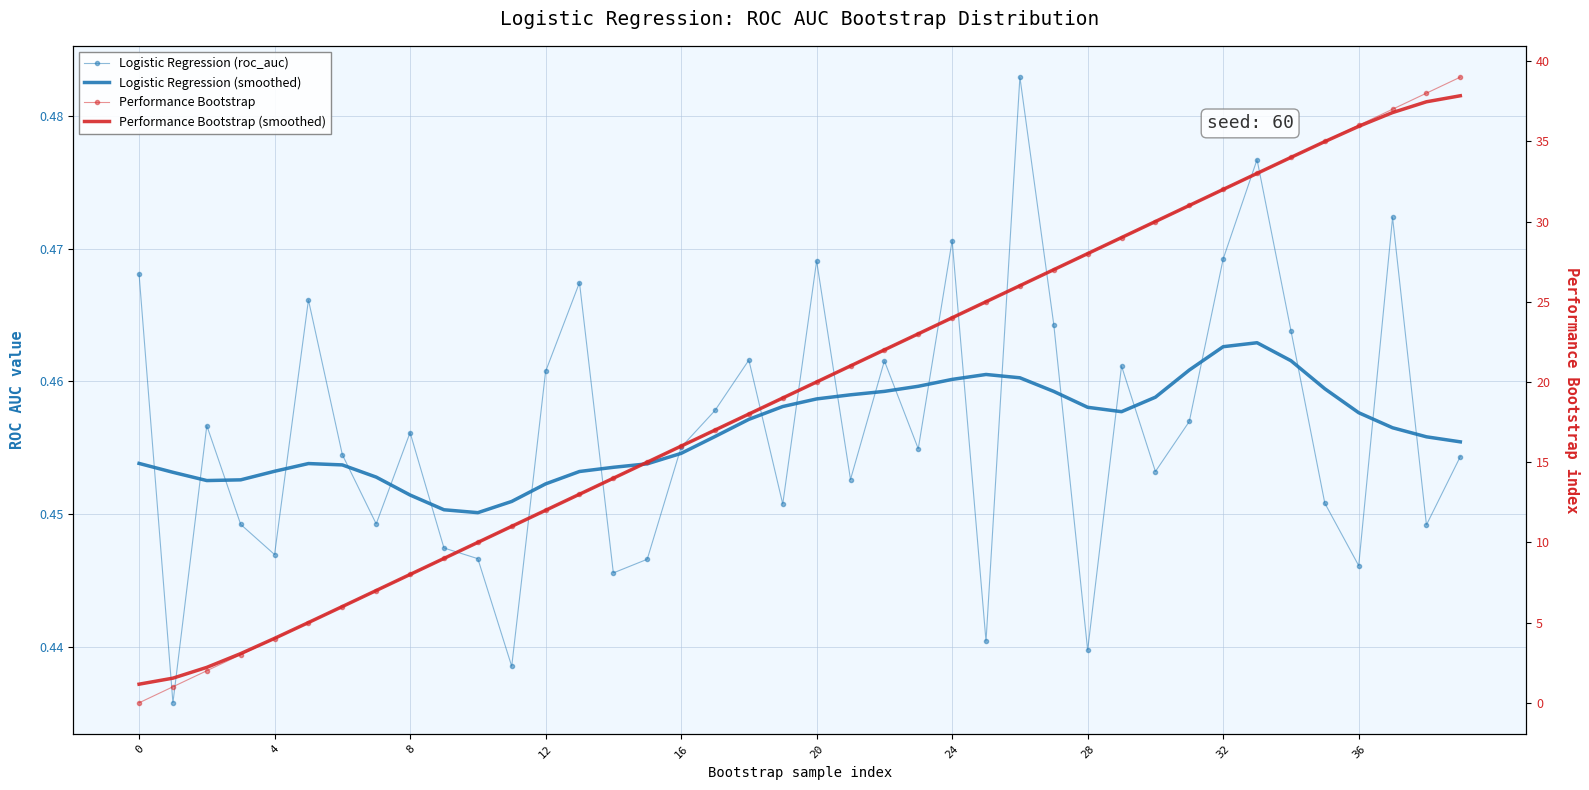

Is the value of Logistic Regression (smoothed) at 8 greater than the value of Performance Bootstrap at 8?

No